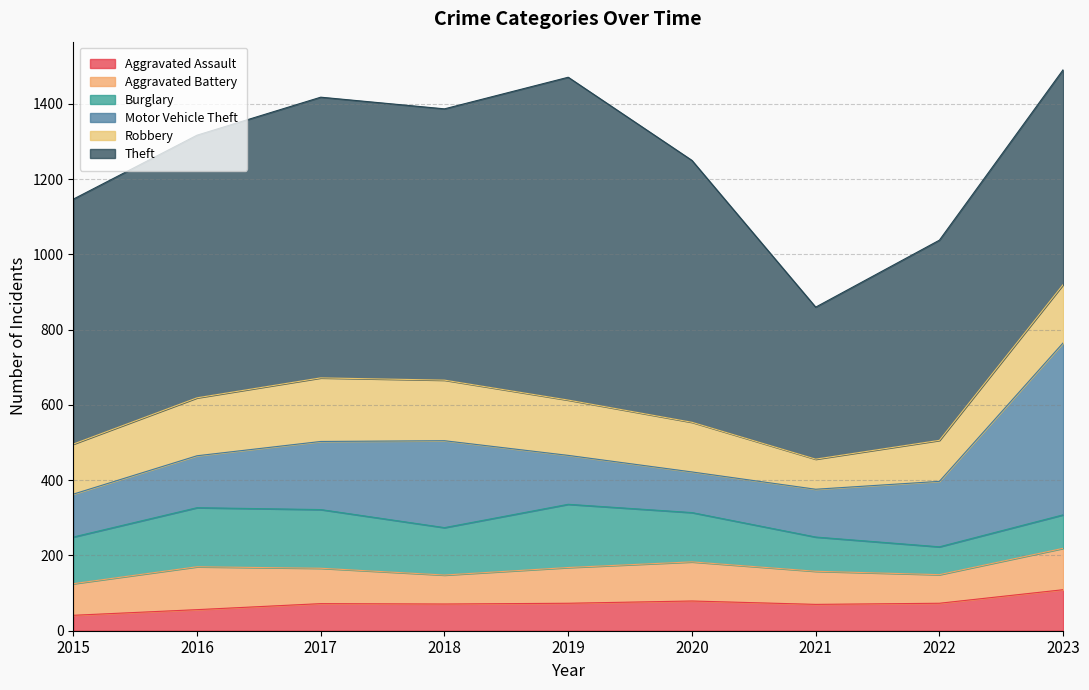

True or false: Burglary and Aggravated Assault intersect in this chart.

True